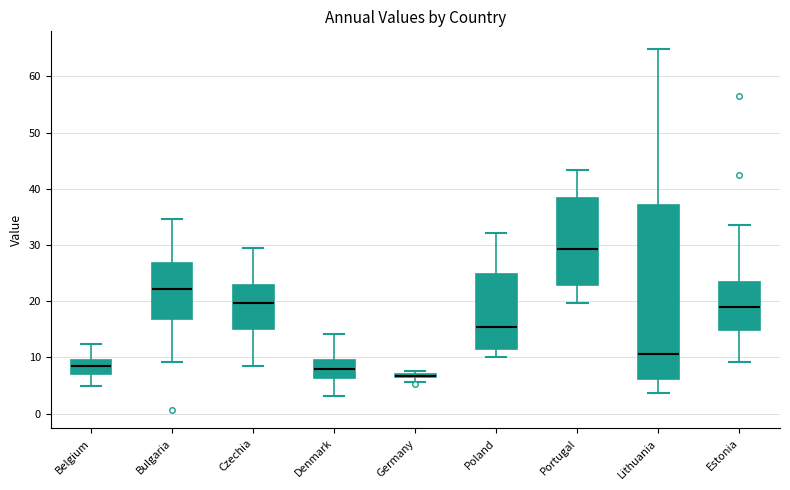

Comparing the boxes themselves (not the whiskers), which one is the tallest?

Lithuania